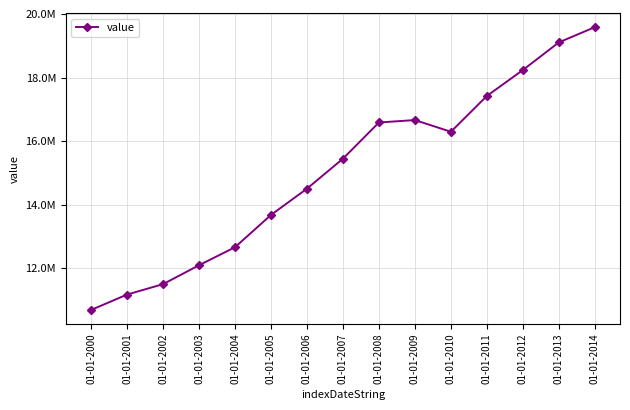

How many interior local valleys (lower than both neighbors) does the data have?

1